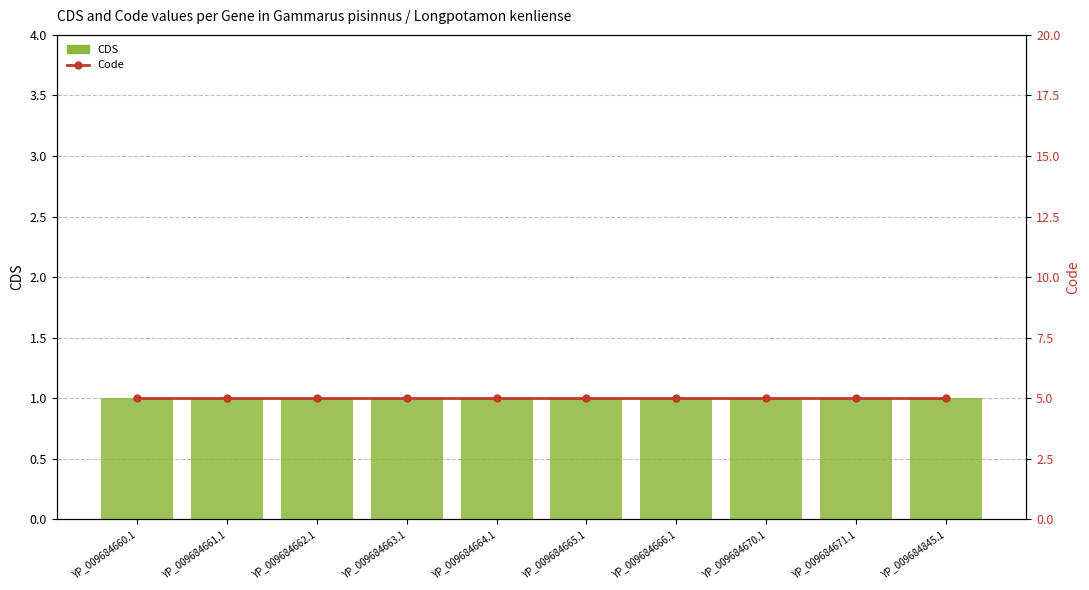

Reading left to right, what are all the values shown in this chart?

CDS: YP_009684660.1=1	YP_009684661.1=1	YP_009684662.1=1	YP_009684663.1=1	YP_009684664.1=1	YP_009684665.1=1	YP_009684666.1=1	YP_009684670.1=1	YP_009684671.1=1	YP_009684845.1=1
Code: YP_009684660.1=5	YP_009684661.1=5	YP_009684662.1=5	YP_009684663.1=5	YP_009684664.1=5	YP_009684665.1=5	YP_009684666.1=5	YP_009684670.1=5	YP_009684671.1=5	YP_009684845.1=5